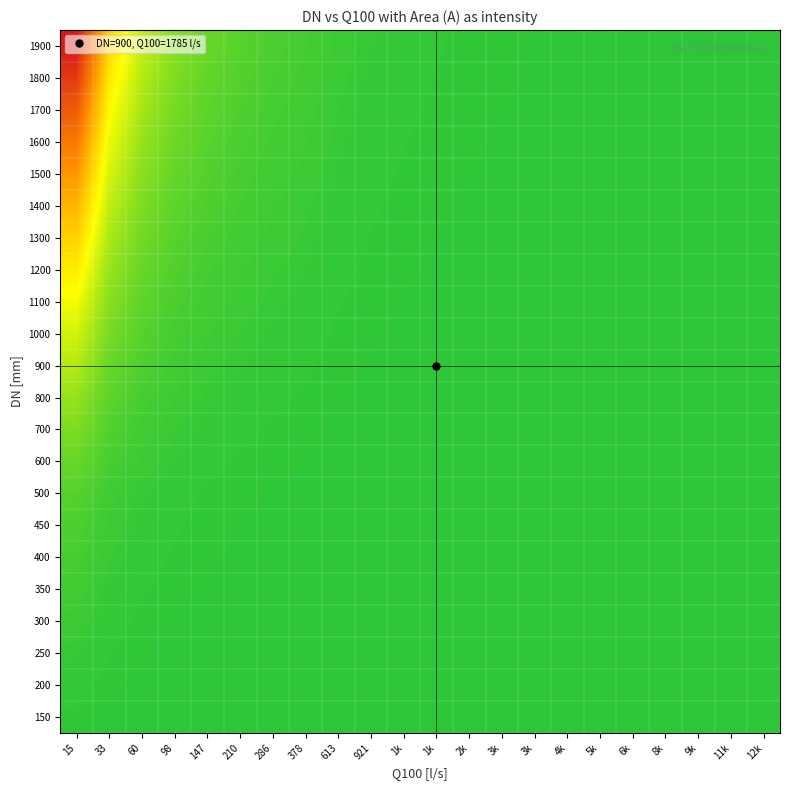

Which series changed the most between 15 and 2k?

1900